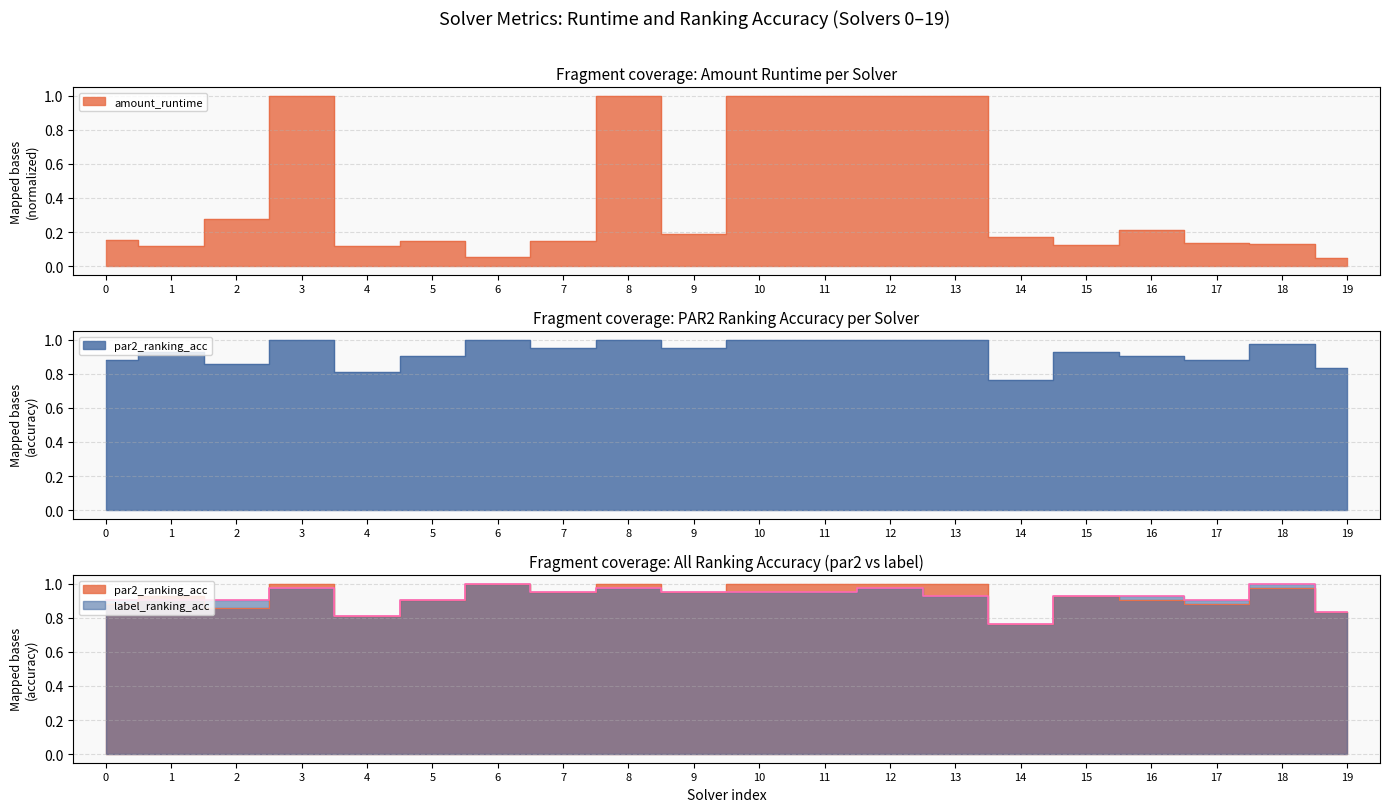

True or false: amount_runtime and par2_ranking_acc intersect in this chart.

False